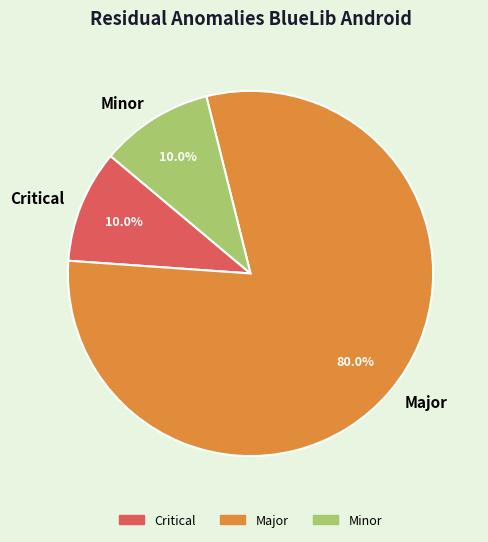

The Critical slice represents 10% of the pie. True or false?

True